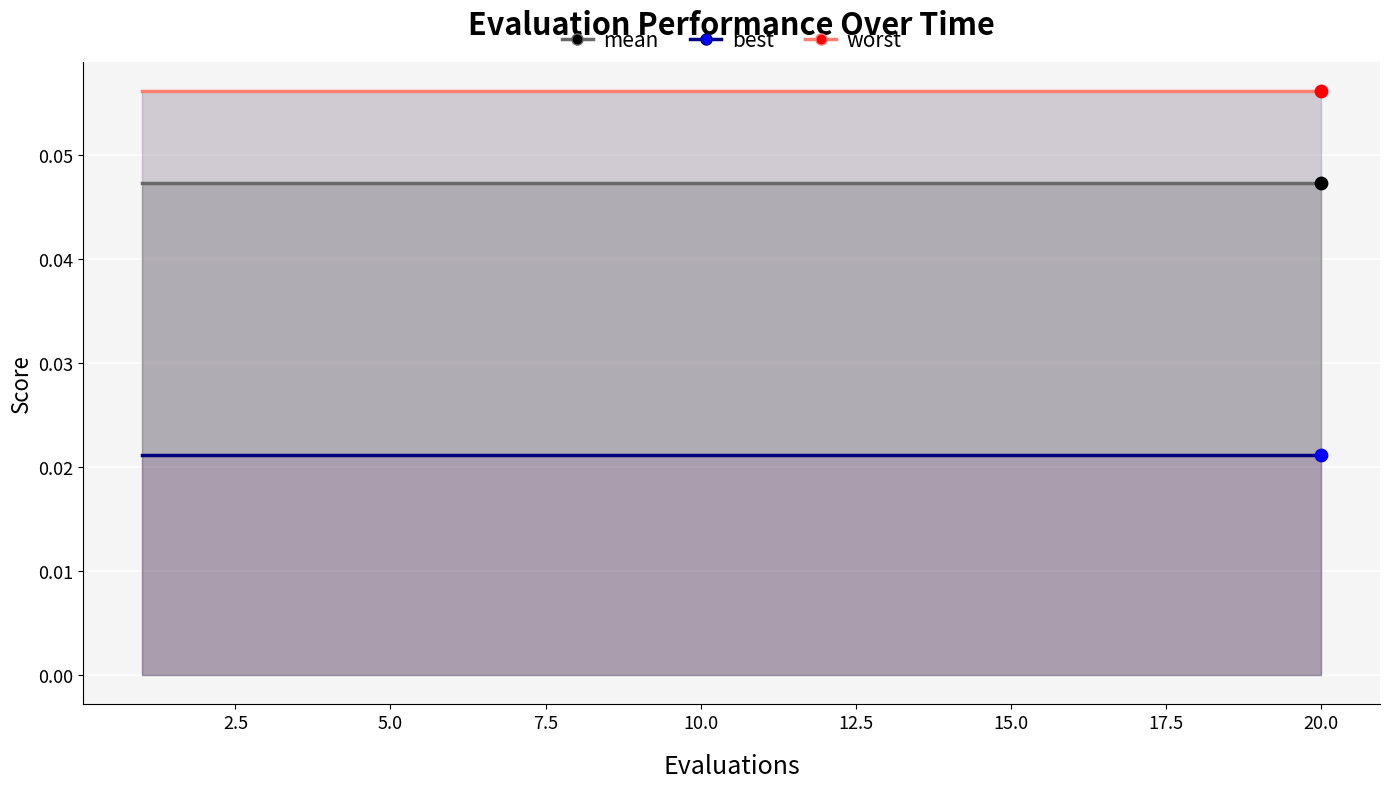

Which series has the largest total across all categories?

worst_line